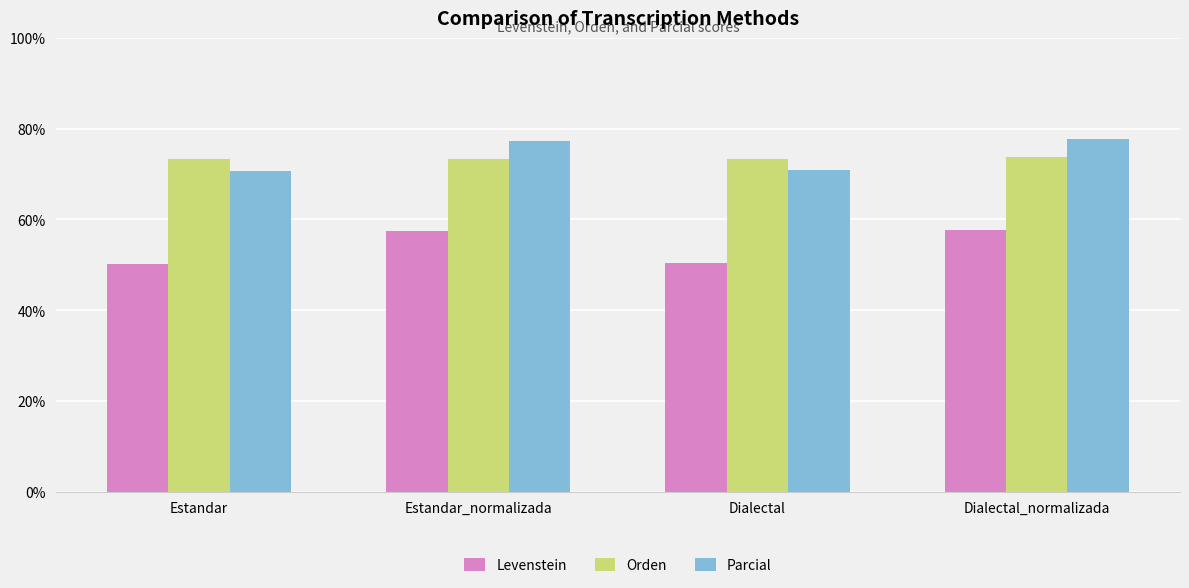

What is the spread (max minus min) of values at Estandar?

23.2